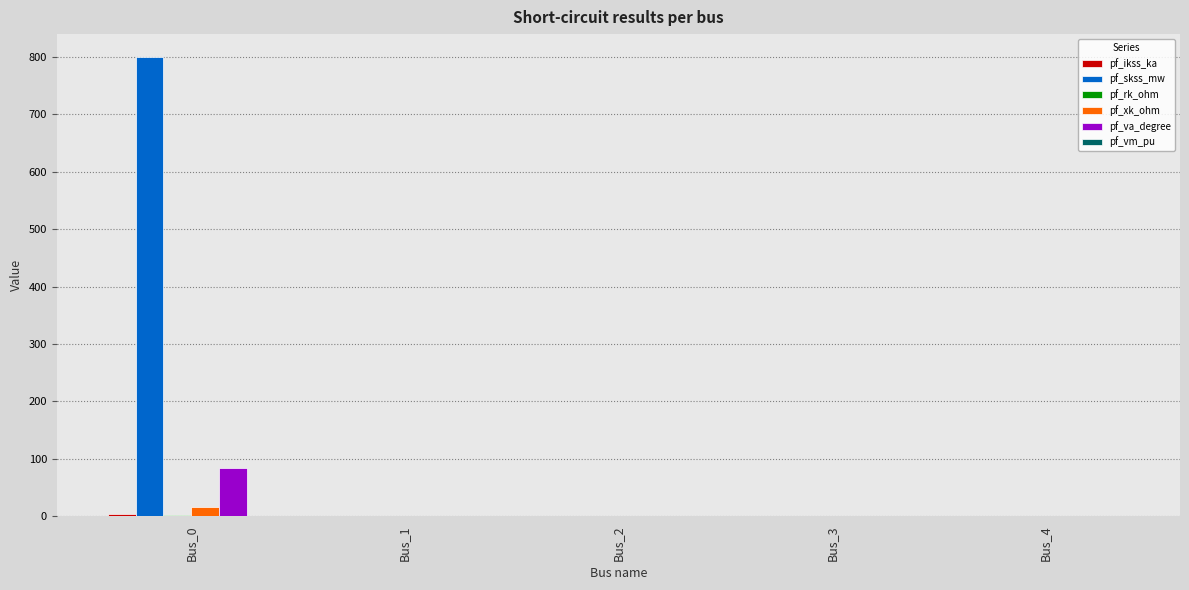

At which category is the sum across all series the highest?

Bus_0